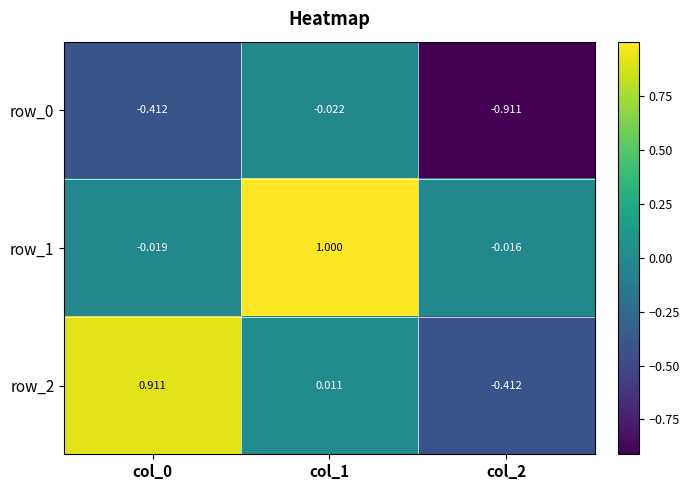

Is the value of row_1 at col_1 greater than the value of row_0 at col_2?

Yes